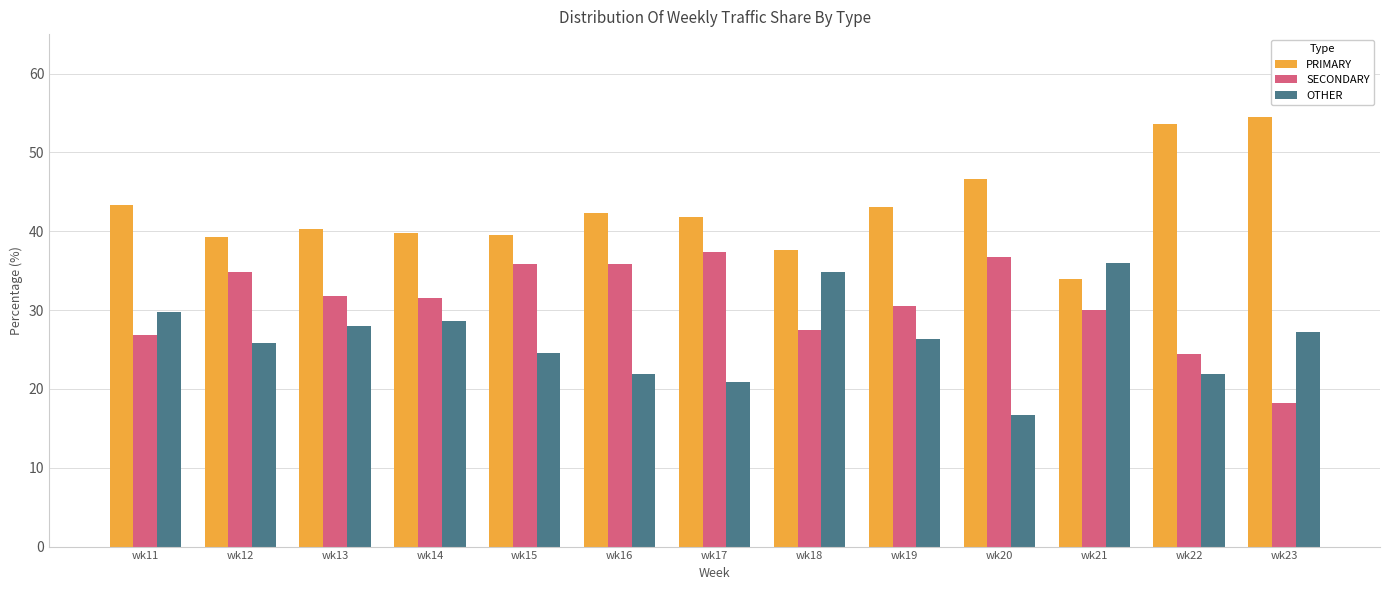

Where does the PRIMARY series first go above 41?

wk11